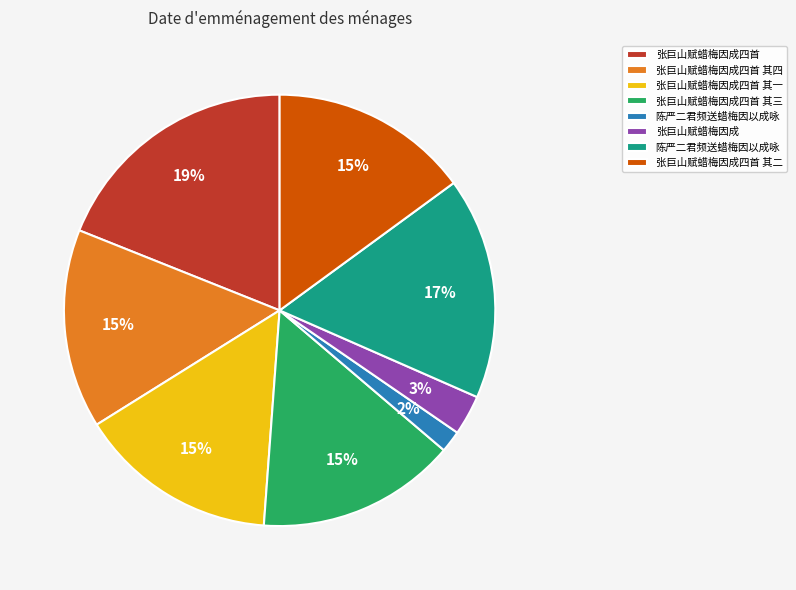

How many segments does this pie chart have?

8